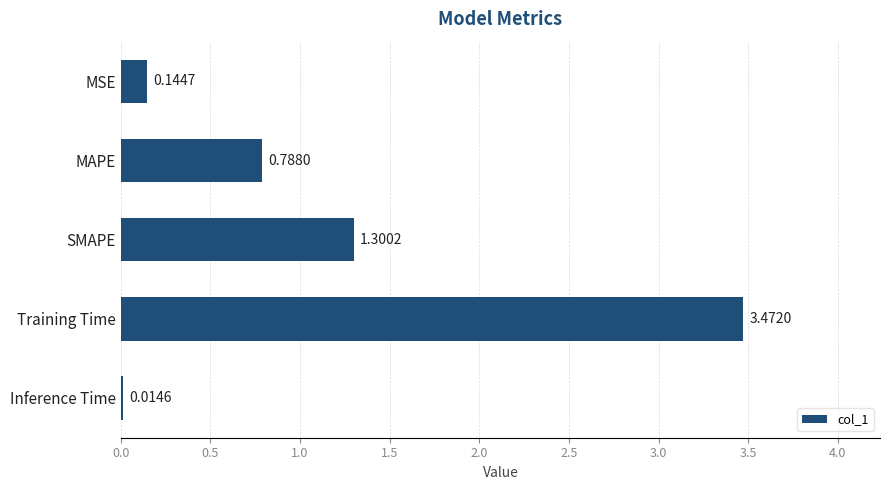

List the labels in order of value, largest first.

Training Time, SMAPE, MAPE, MSE, Inference Time